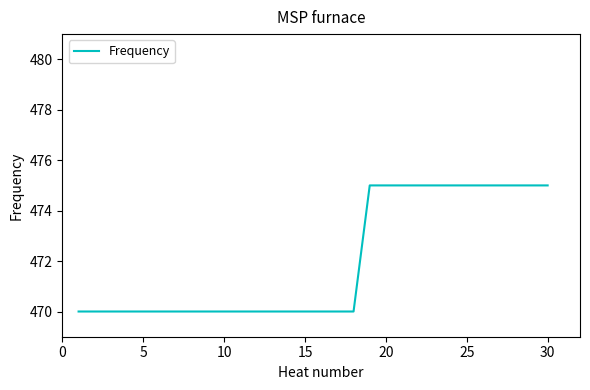

What is the difference between the maximum and minimum values?

5